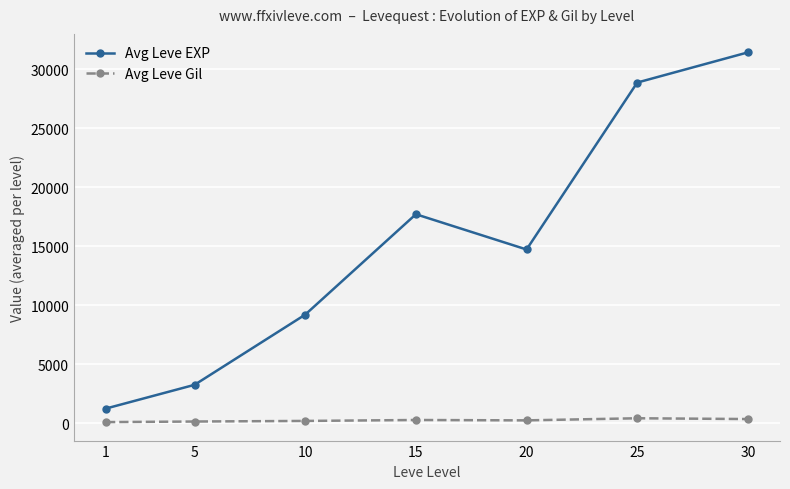

What is the lowest value of the Avg Leve EXP series?

1264.0